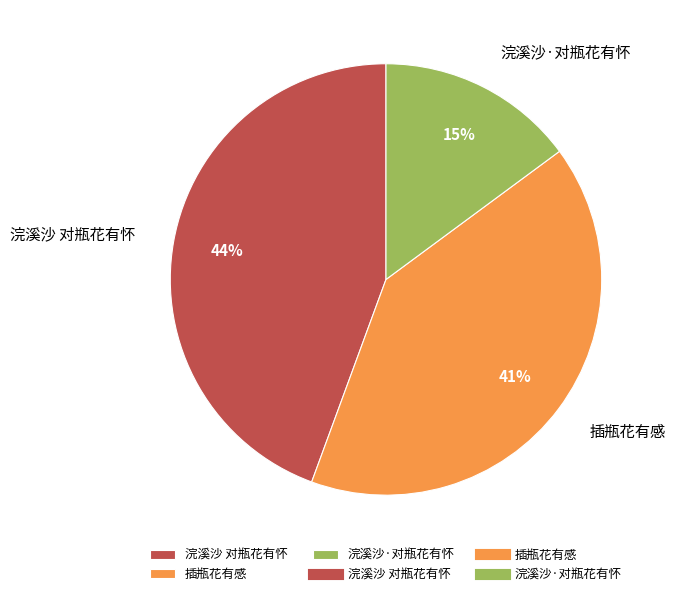

What percentage is the 浣溪沙·对瓶花有怀 slice, to the nearest percent?

15%